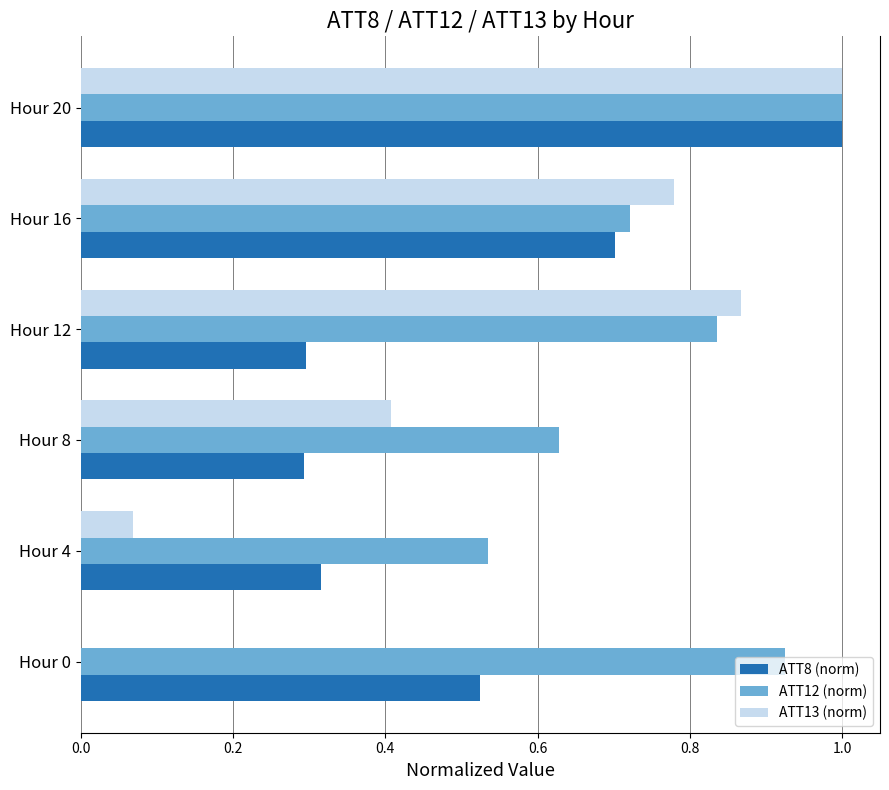

Is it true that ATT12 (norm) equals 0.4 at Hour 20?

False